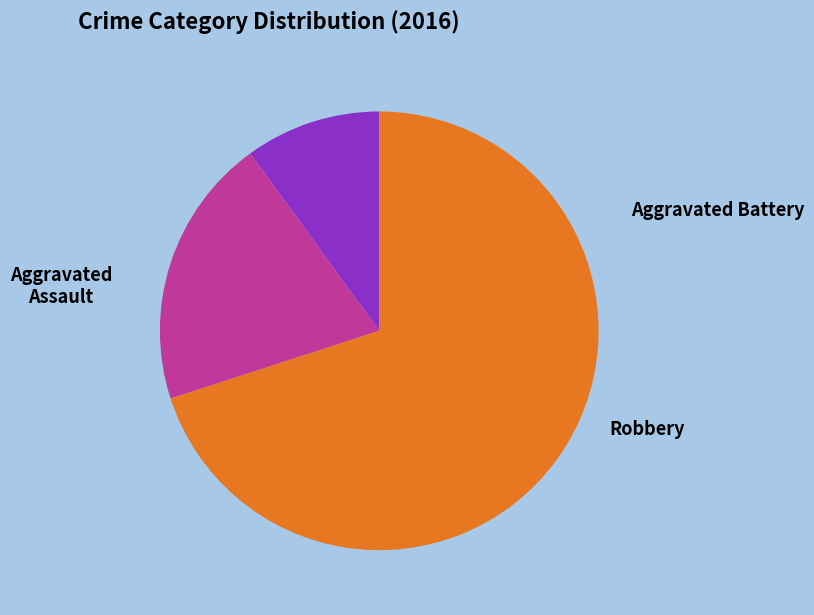

How many slices are in this pie chart?

3